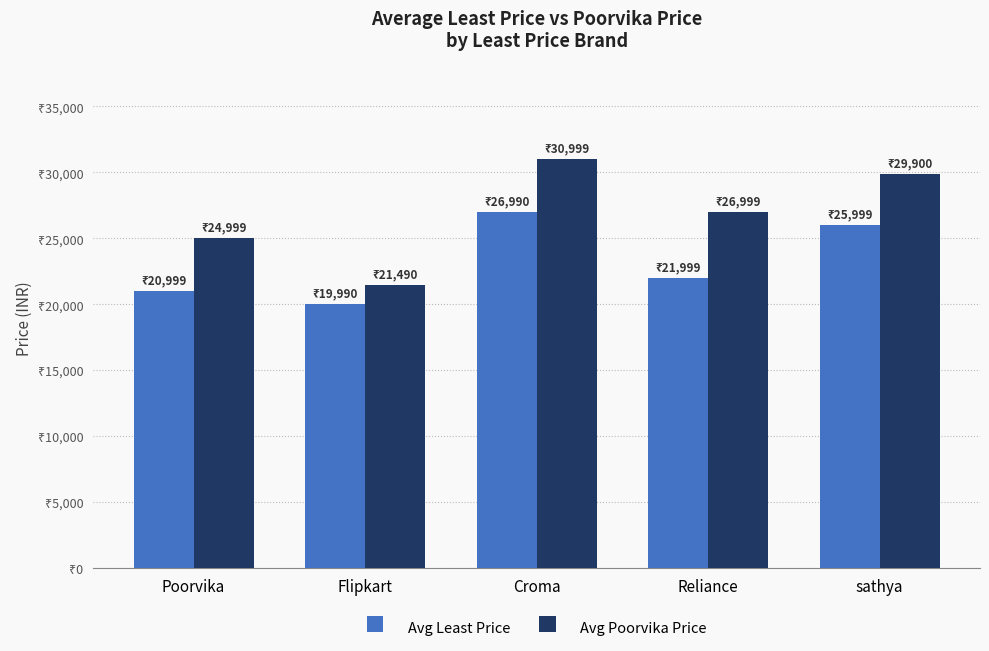

Where does the Avg Poorvika Price series first go above 26999?

Croma